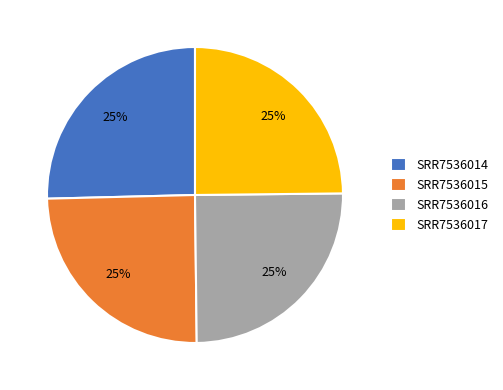

Is it true that SRR7536016 is 36% of the pie?

False